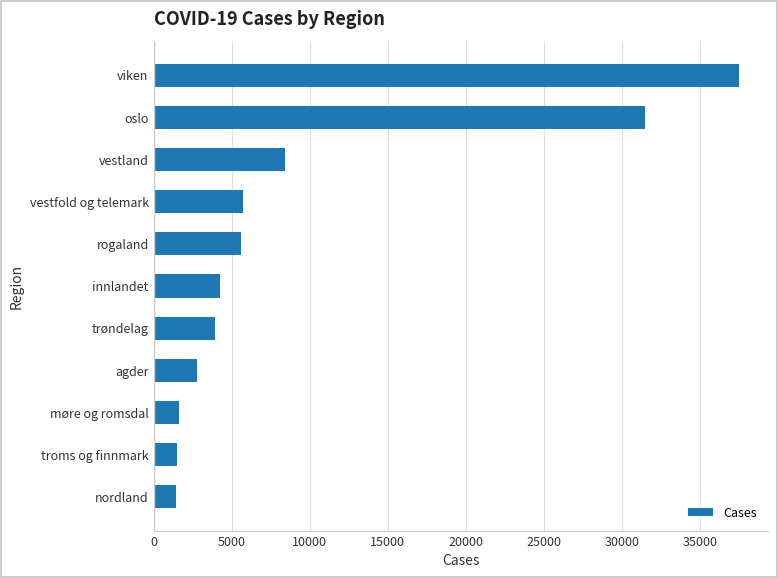

What is the value of the 6th bar from the top?

4279